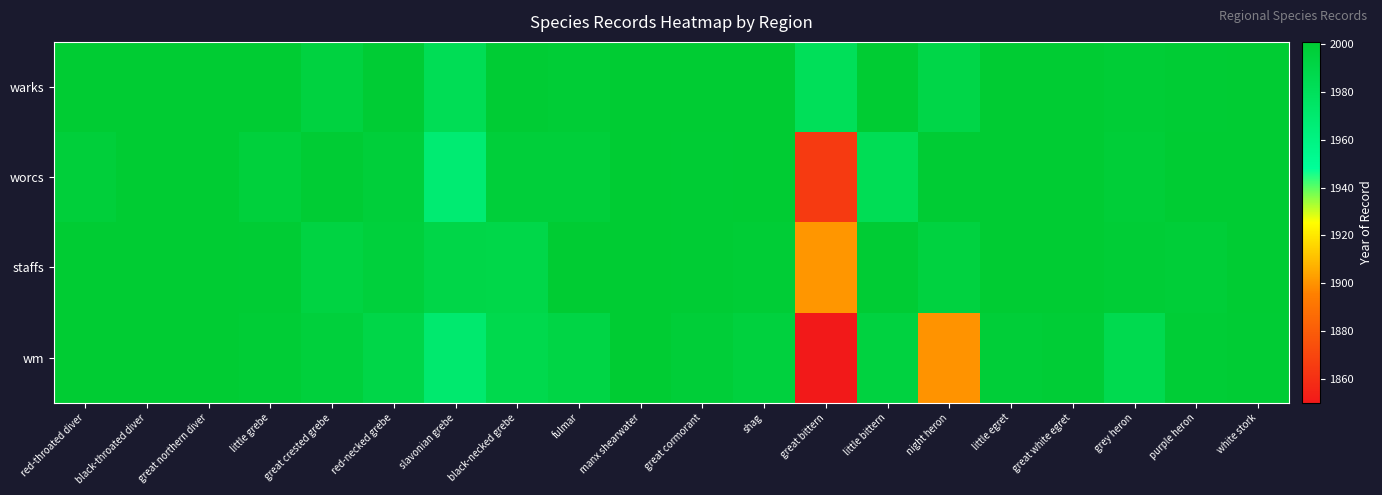

What is the total value across all series at little egret?

8001